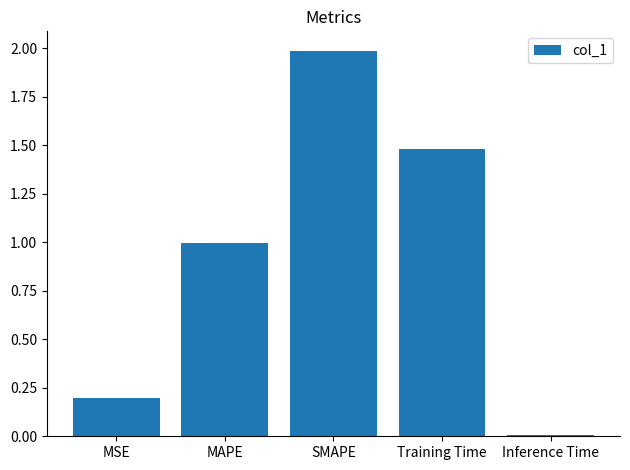

List the labels in order of value, smallest first.

Inference Time, MSE, MAPE, Training Time, SMAPE